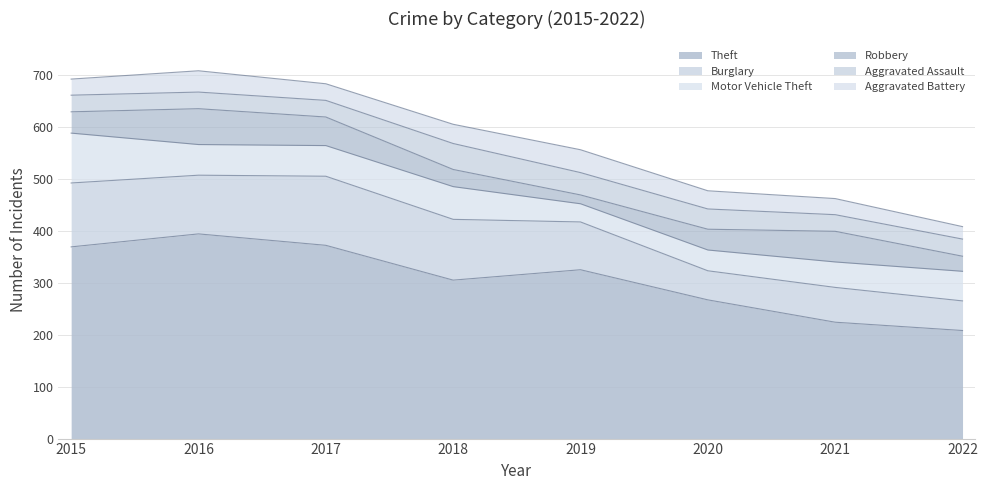

What is the difference between the maximum and minimum values in the Aggravated Assault series?

18